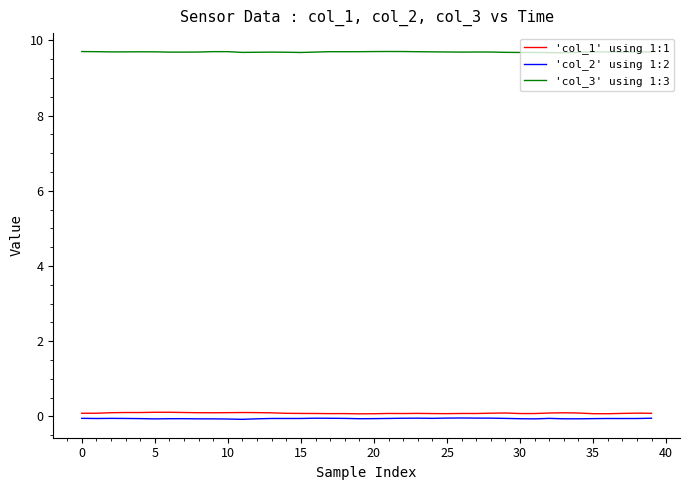

What is the average value of the 'col_3' using 1:3 series?

9.7